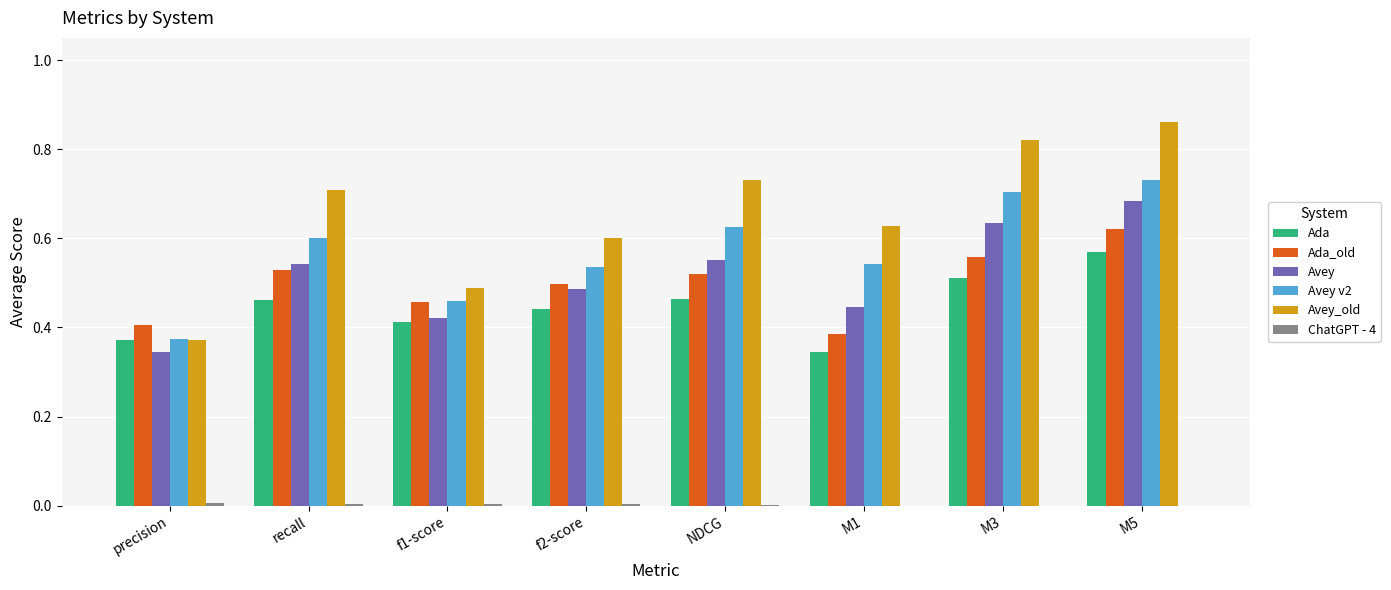

How many groups of bars are there?

8